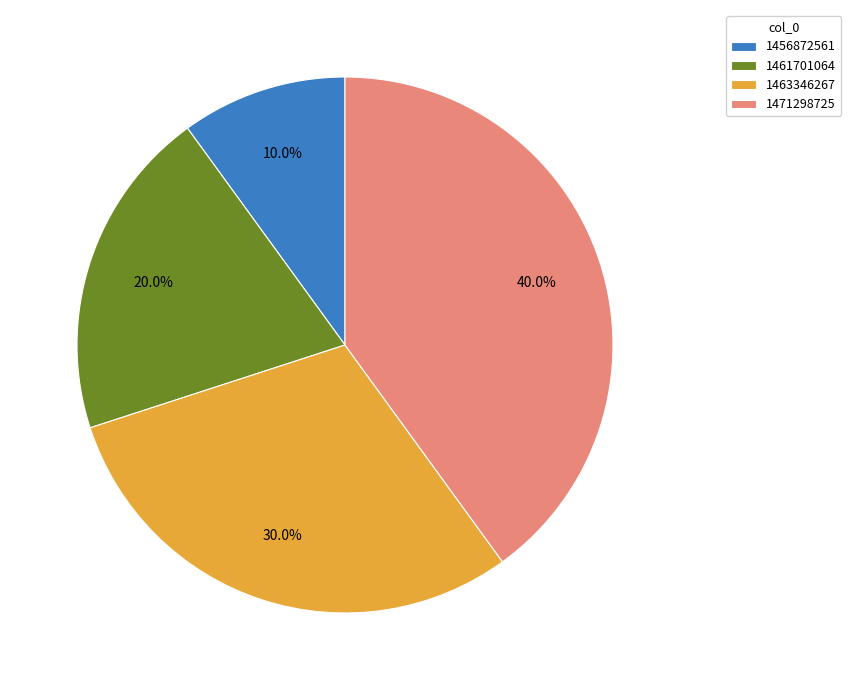

To the nearest percent, what percentage of the pie is 1461701064?

20%